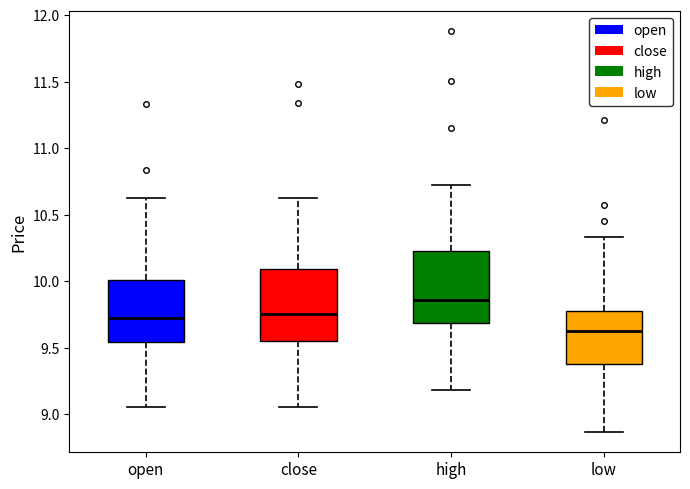

Which box's median line is the highest?

high